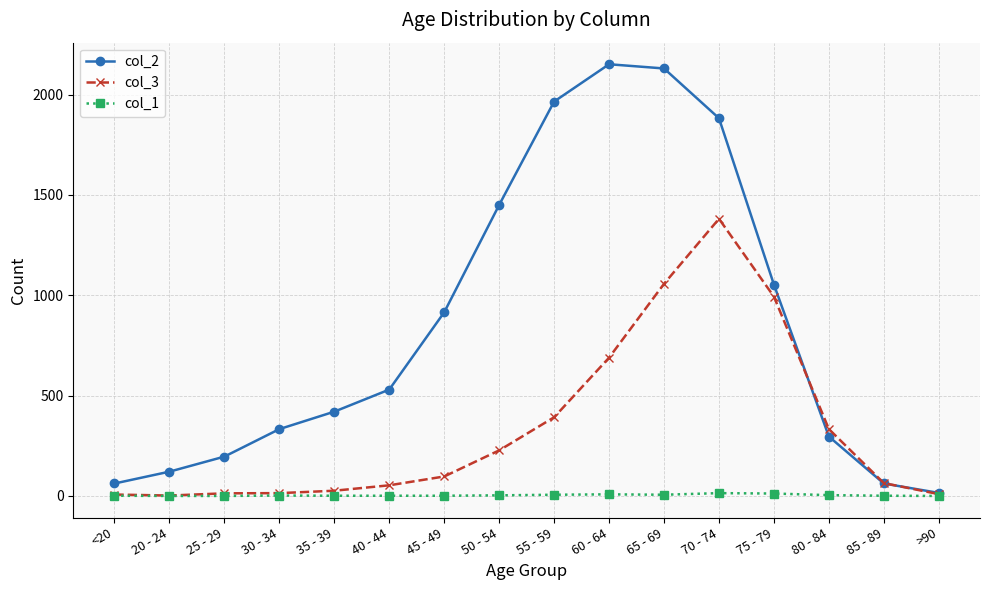

The col_3 series shows 333 at 80 - 84. True or false?

True